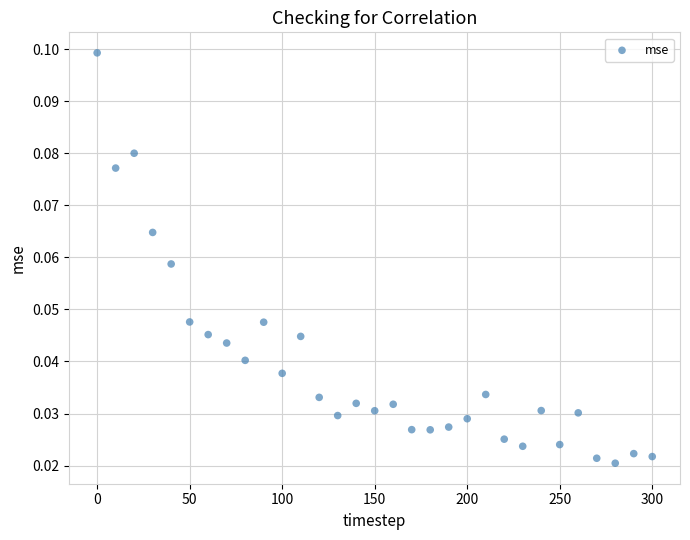

What is the range of X values (max minus min)?

300.0